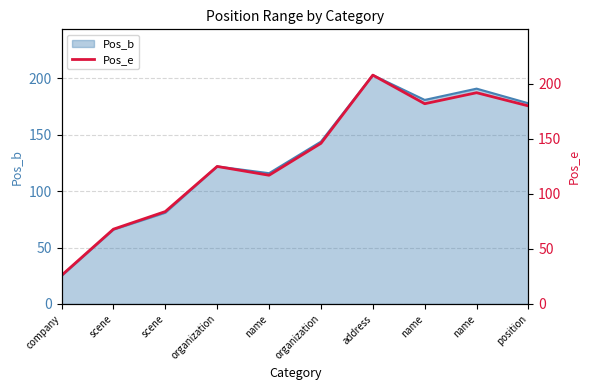

List the labels in order of value, largest first.

address, name, name, position, organization, organization, name, scene, scene, company